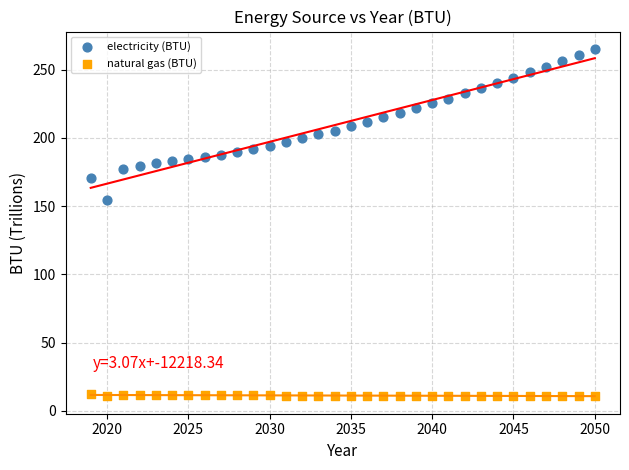

Which series has the widest spread of Y values?

electricity (BTU)